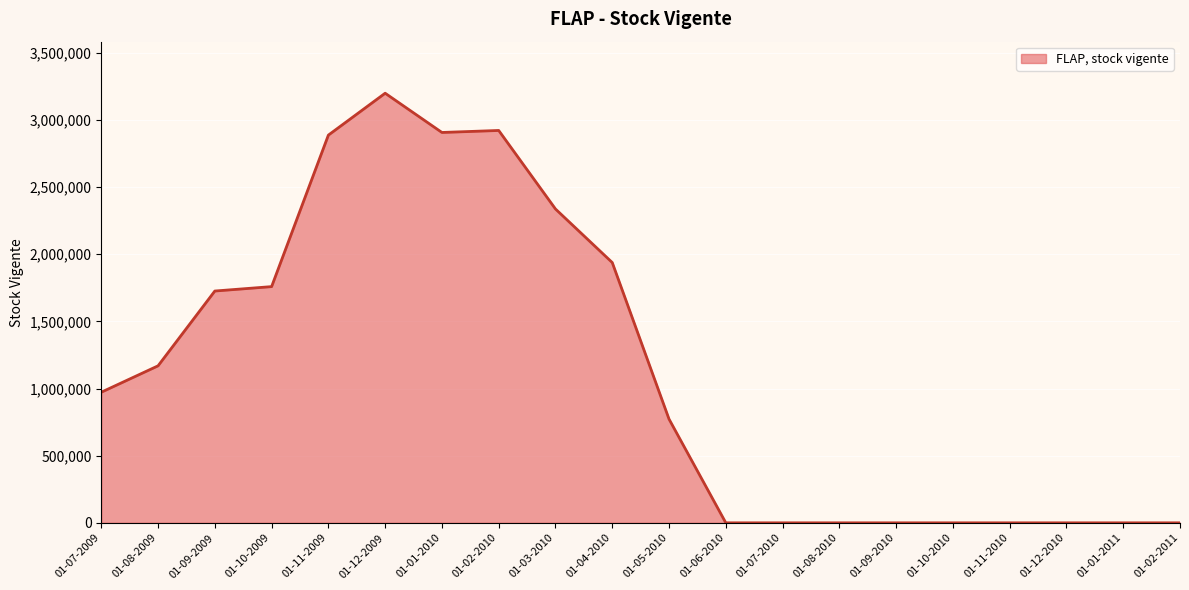

What is the sum of the values at 01-11-2009 and 01-12-2010?

2886737